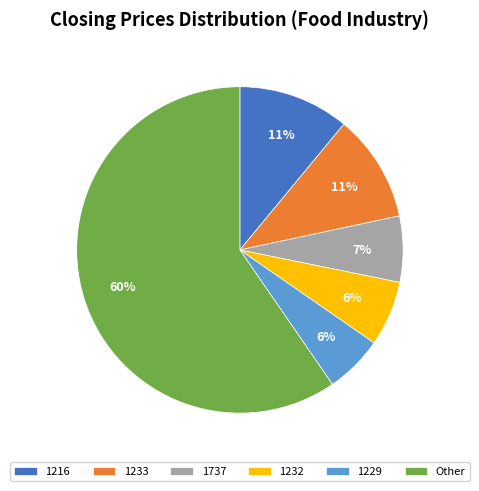

How many slices are in this pie chart?

6